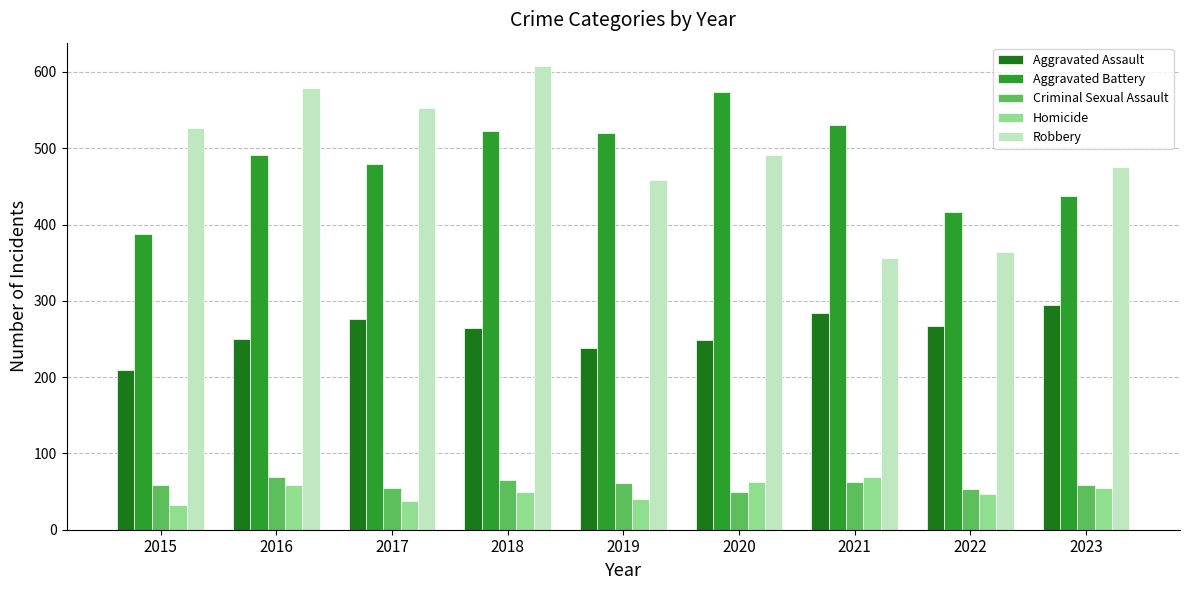

What is the minimum value for Criminal Sexual Assault?

49